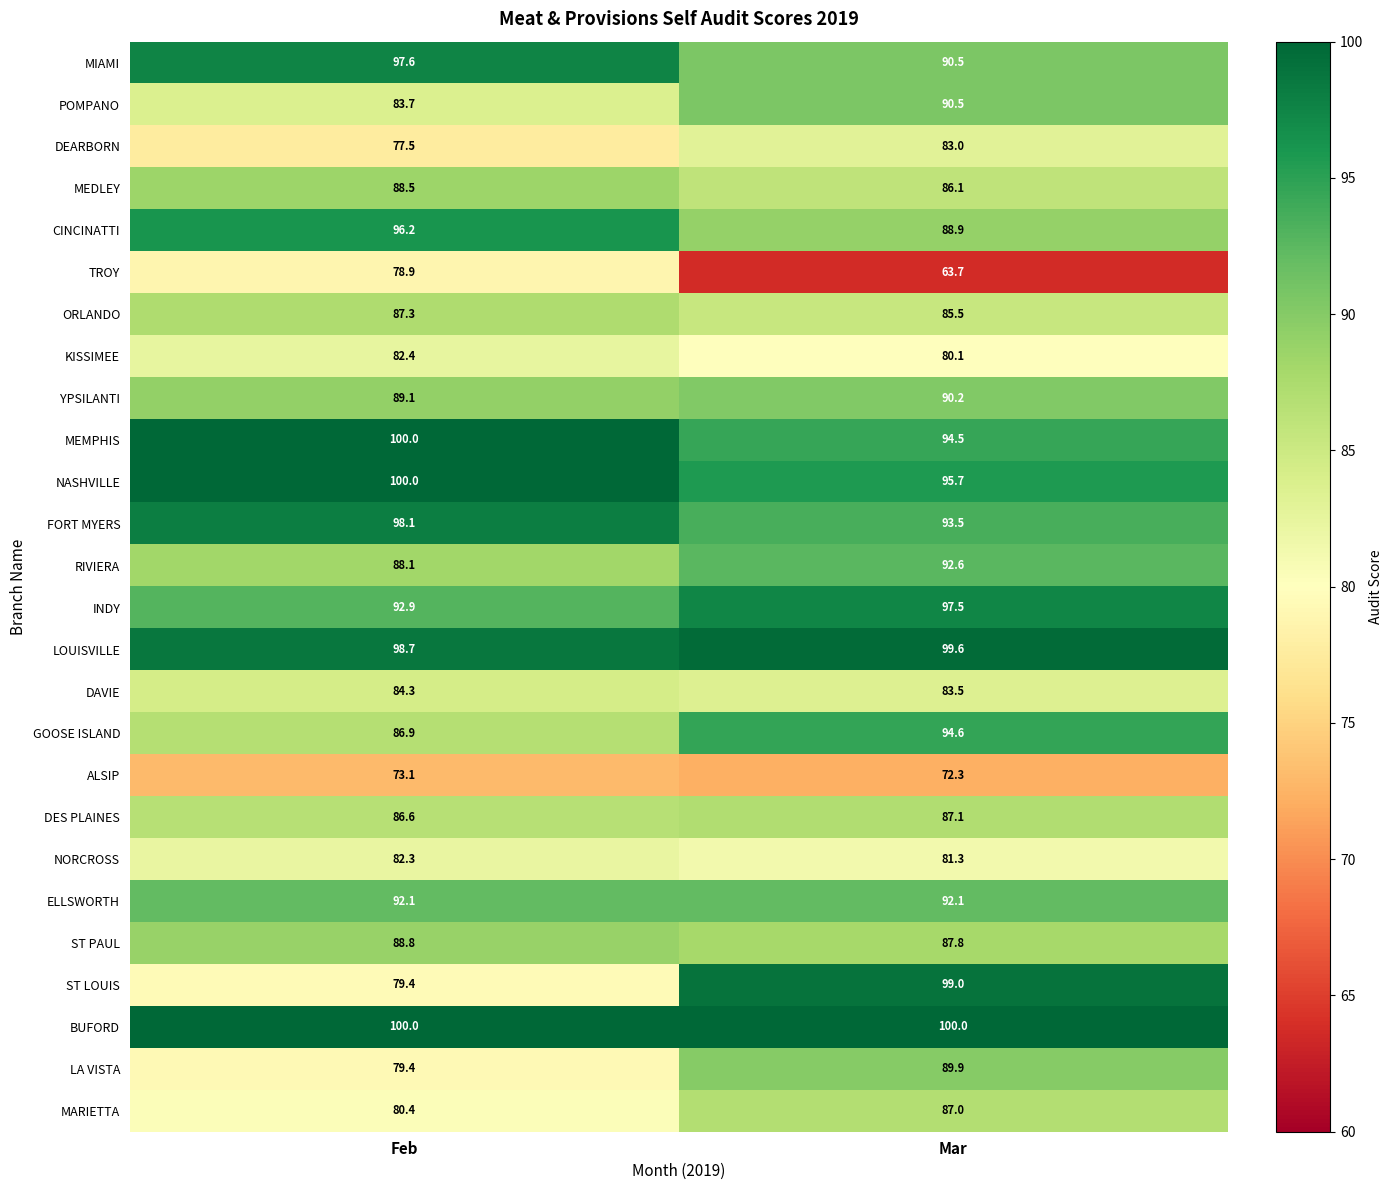

True or false: YPSILANTI has a value of 55.9 at Feb.

False